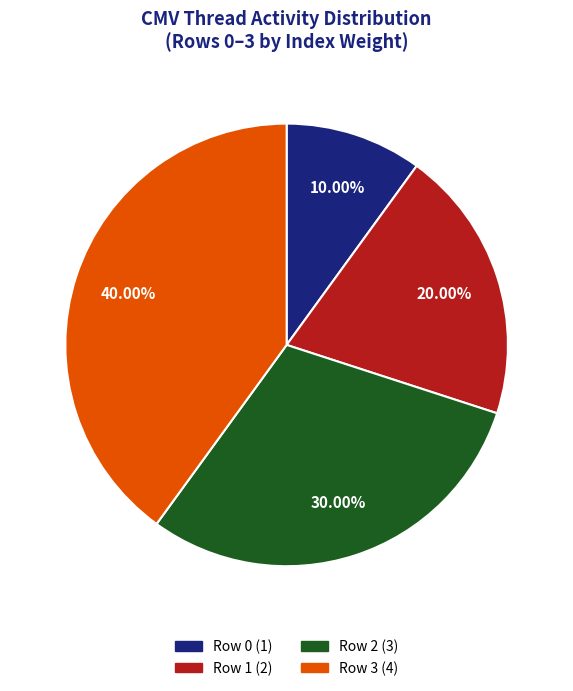

The Row 0 slice represents 10% of the pie. True or false?

True